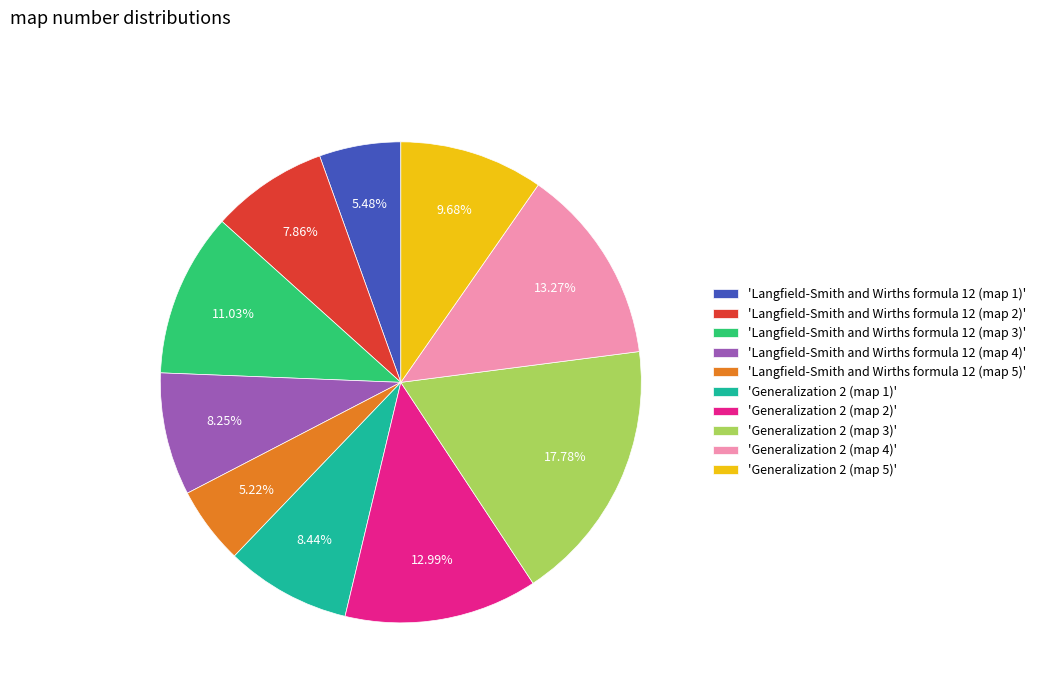

Count the number of slices in the pie.

10